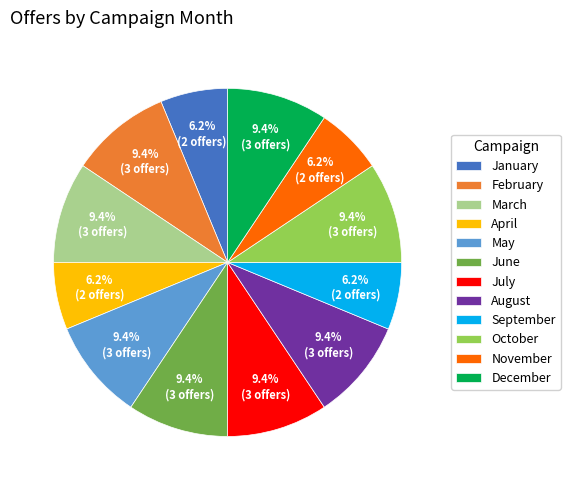

Does any single category account for the majority?

No